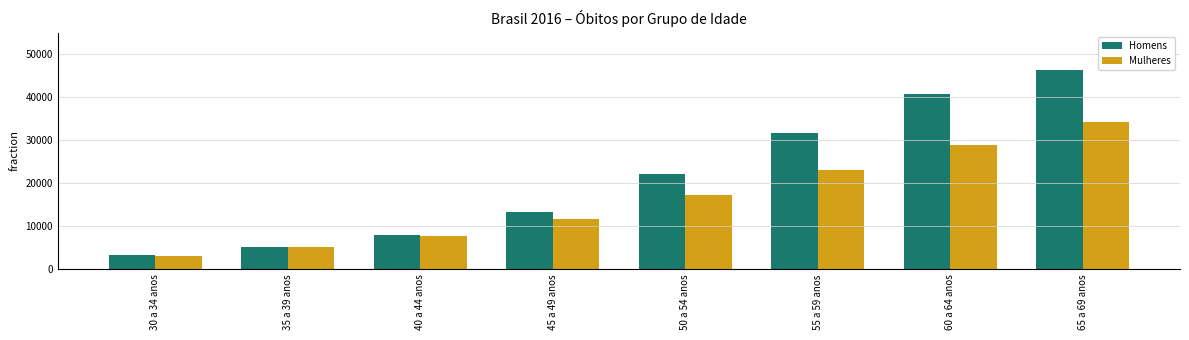

Is it true that Mulheres equals 15485 at 45 a 49 anos?

False